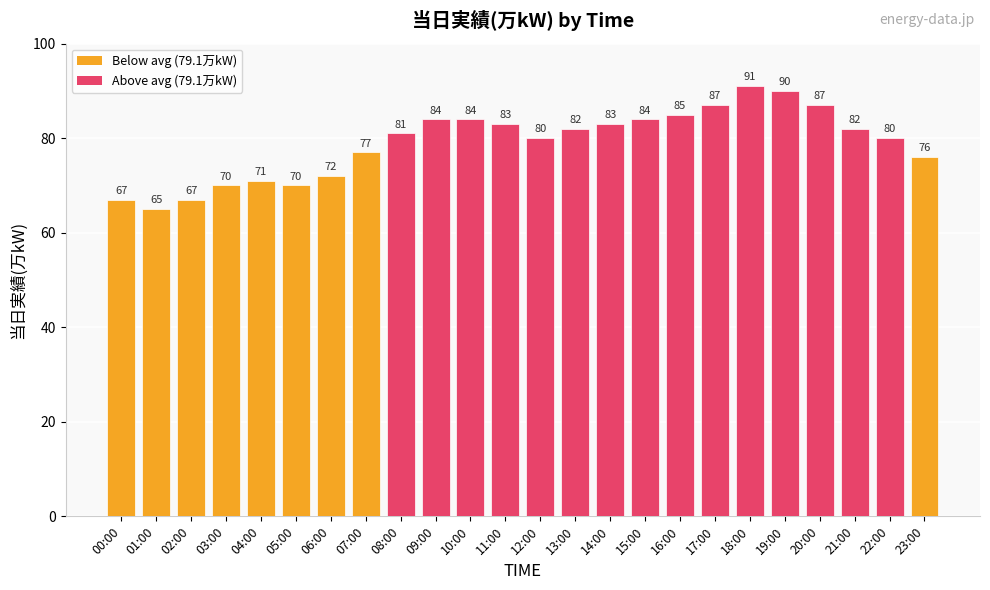

Is it true that the value at 20:00 is 87?

True